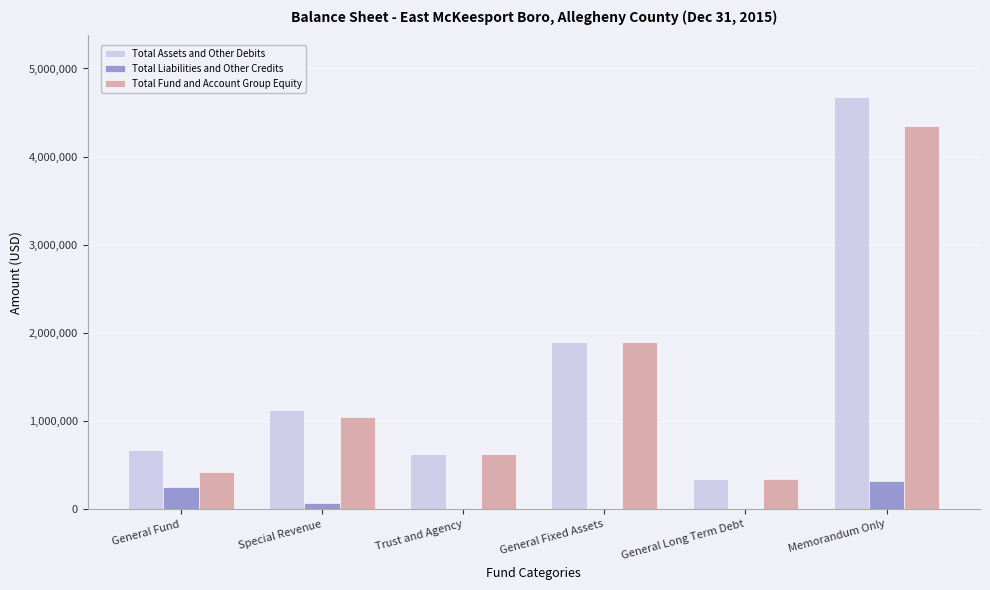

Count the number of data series in this chart.

3